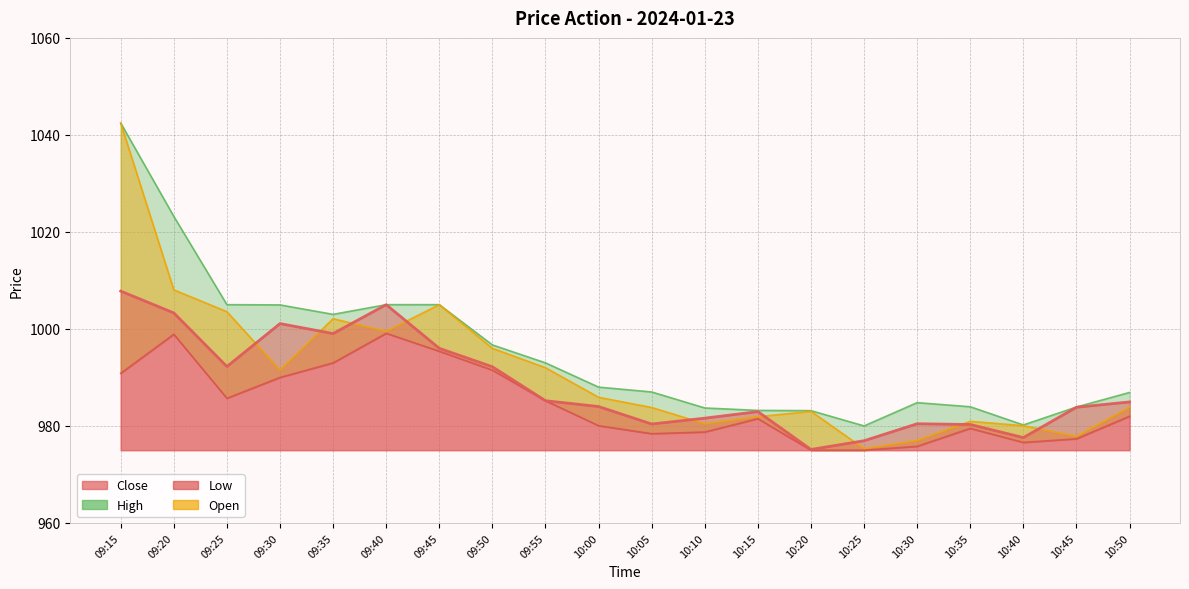

How many lines are shown in the chart?

4